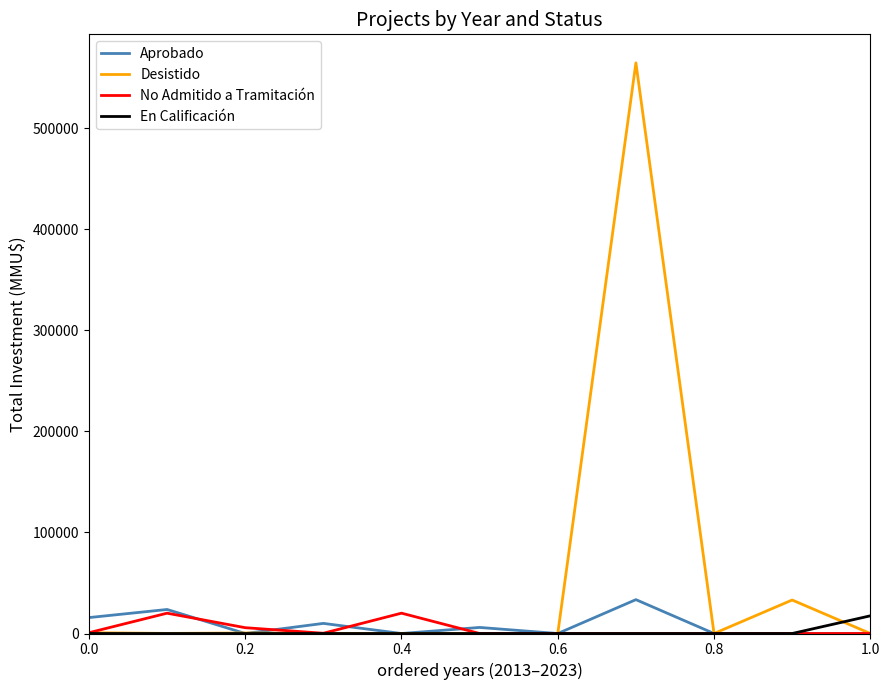

Which series has the largest total across all categories?

Desistido